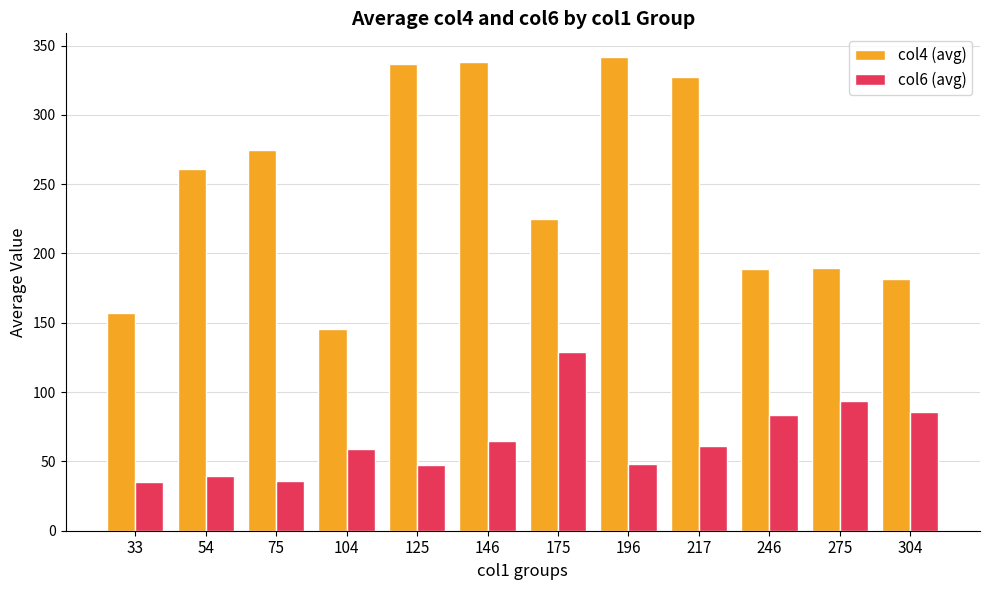

Which category has the highest value across all series?

196